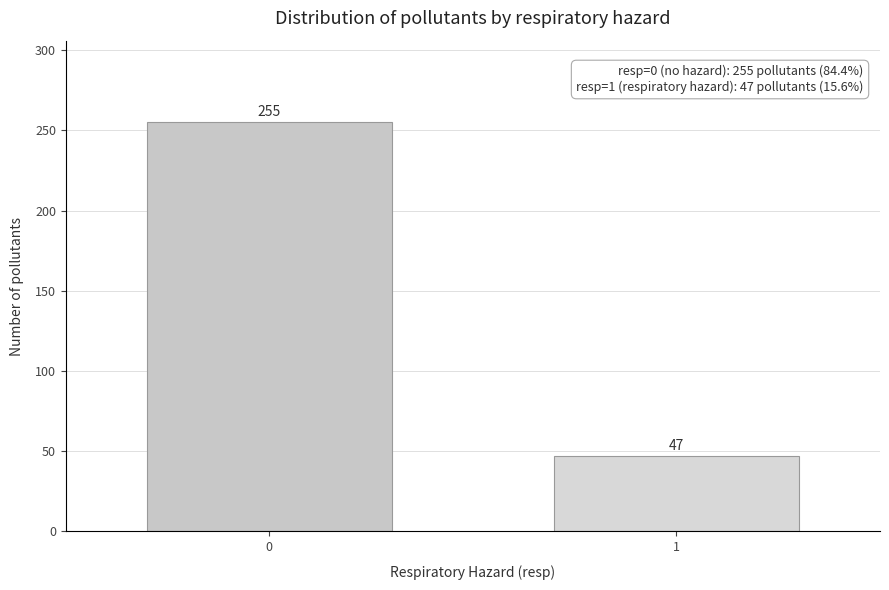

Reading left to right, list all the values displayed in this chart.

255	47